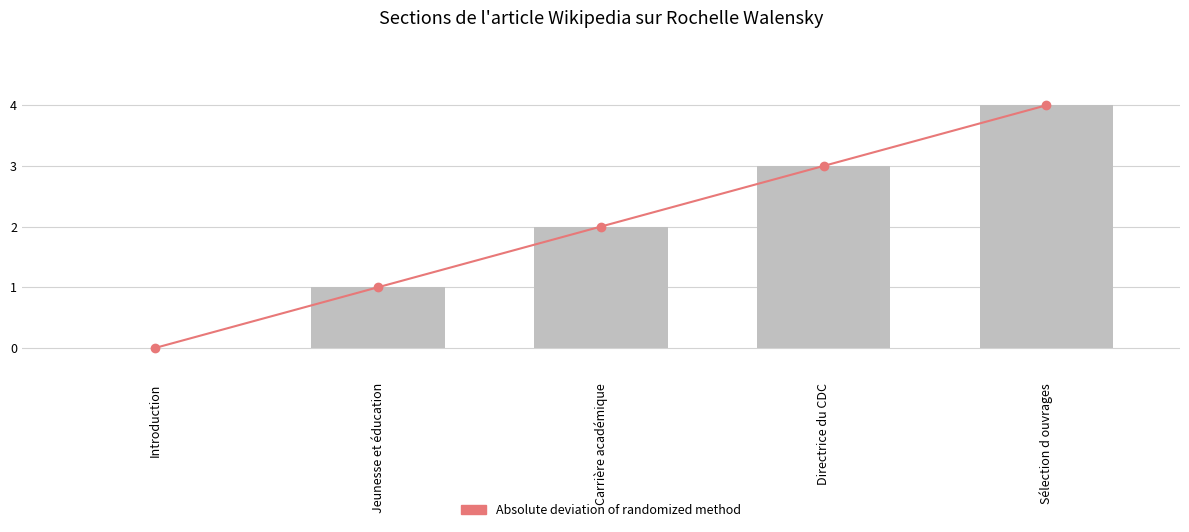

What is the sum of all Section index values?

10